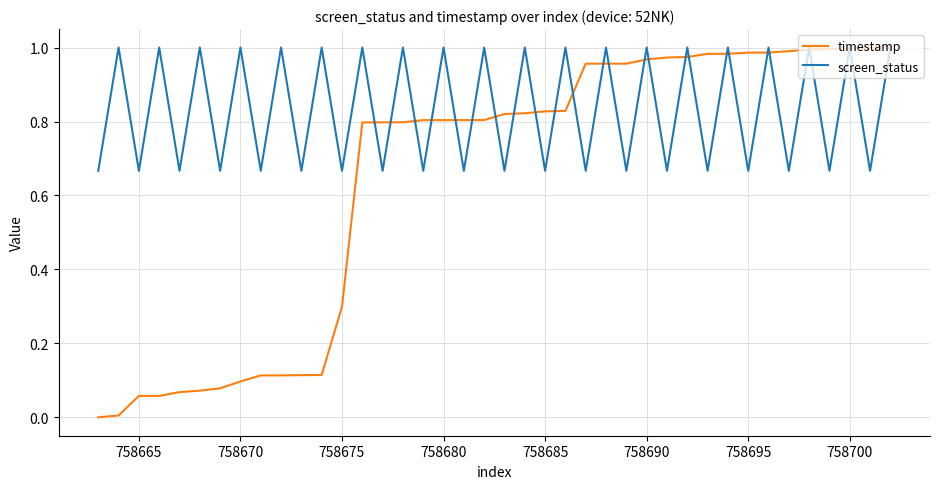

Count the screen_status values in the range 0 to 1.

40